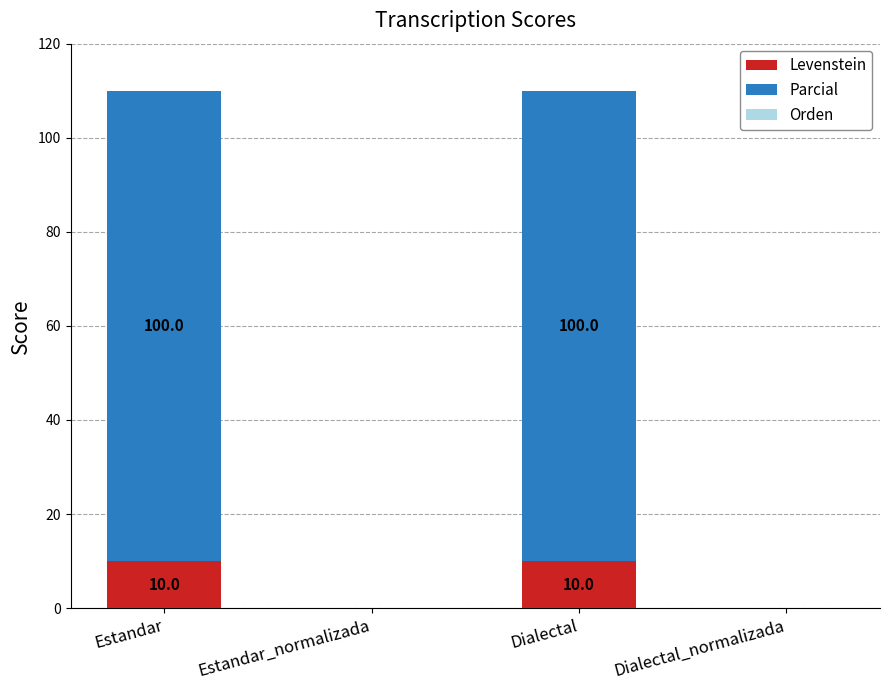

True or false: Levenstein has a value of 17.5 at Estandar.

False